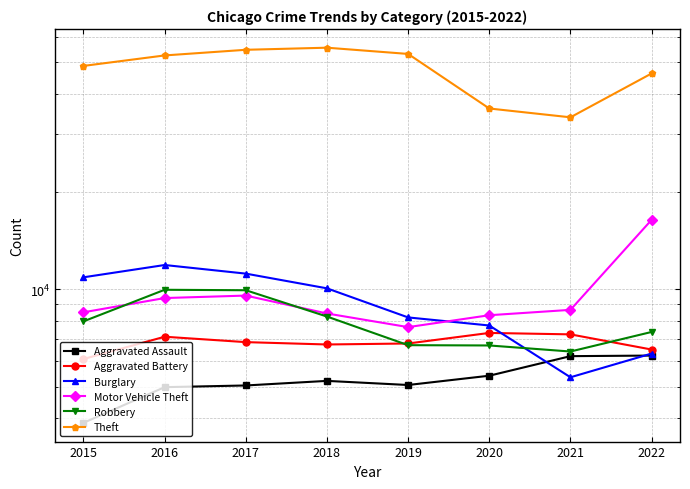

Where is the first local maximum for Theft?

2018